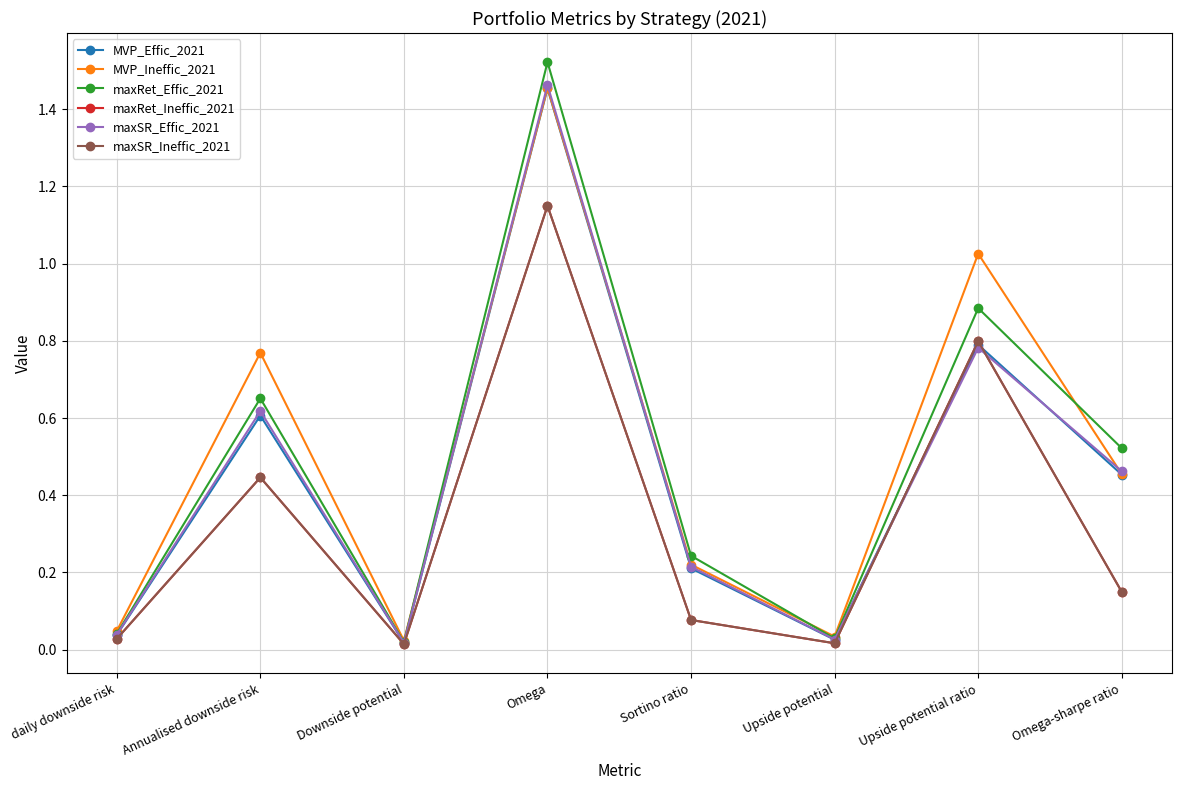

Is this an area chart (filled region under the line)?

No